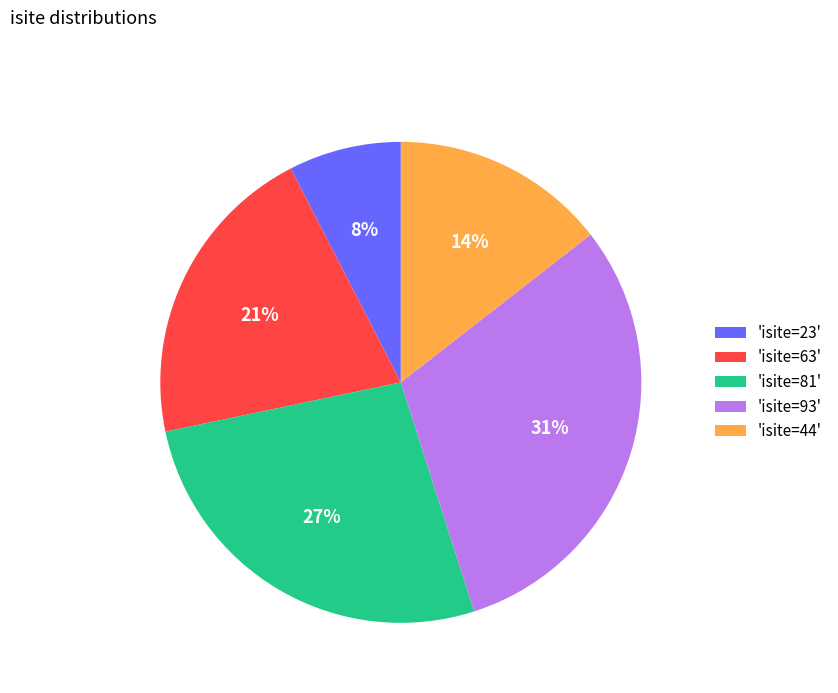

Is it true that 'isite=81' is 32% of the pie?

False